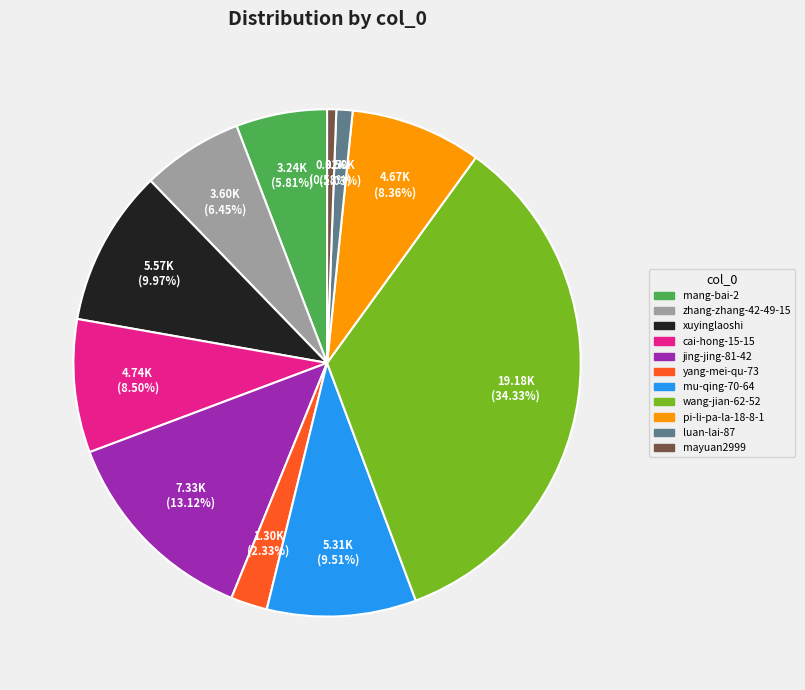

Is there any slice that represents more than half of the pie?

No